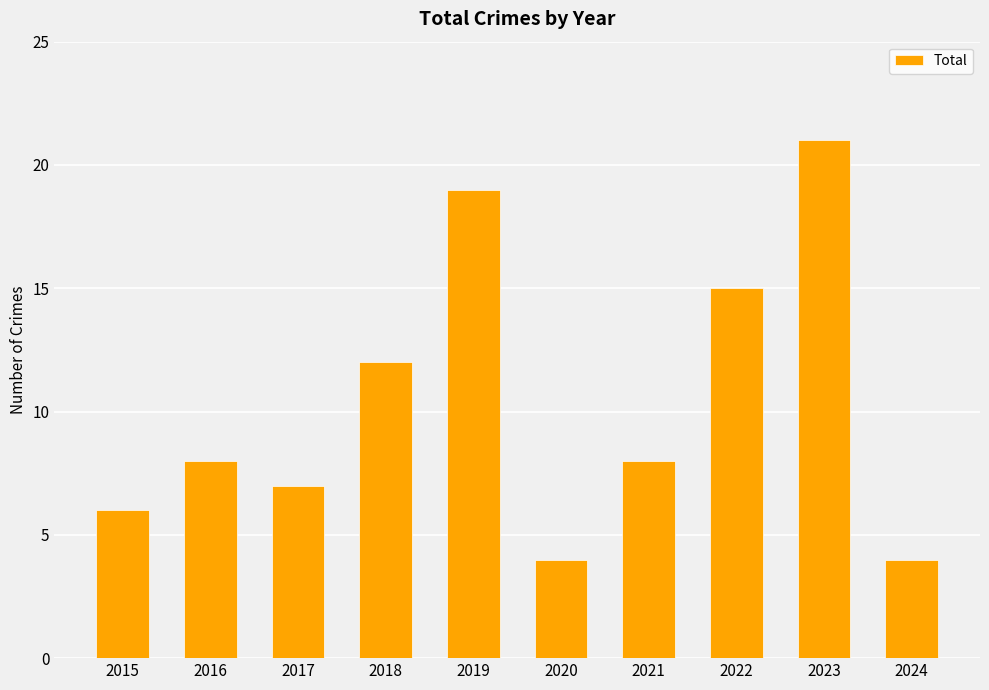

Are the bars horizontal?

No